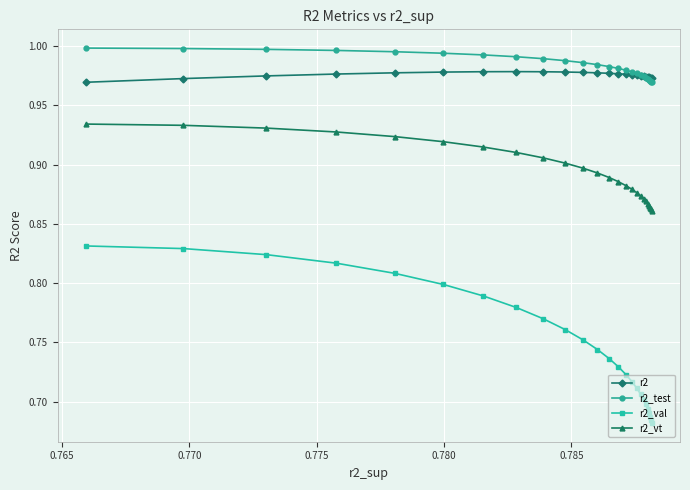

Which series has the largest total across all categories?

r2_test